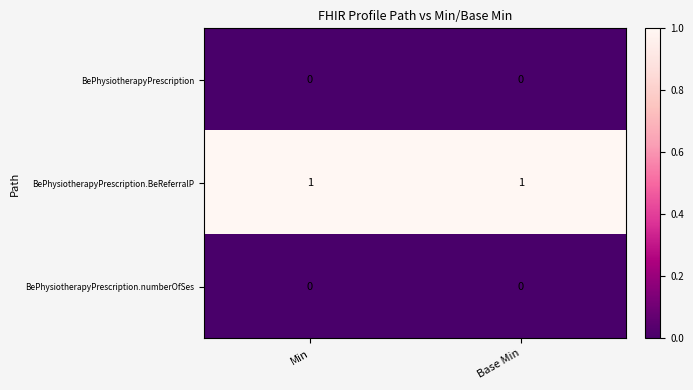

True or false: BePhysiotherapyPrescription.BeReferralP has a value of 1 at Min.

True